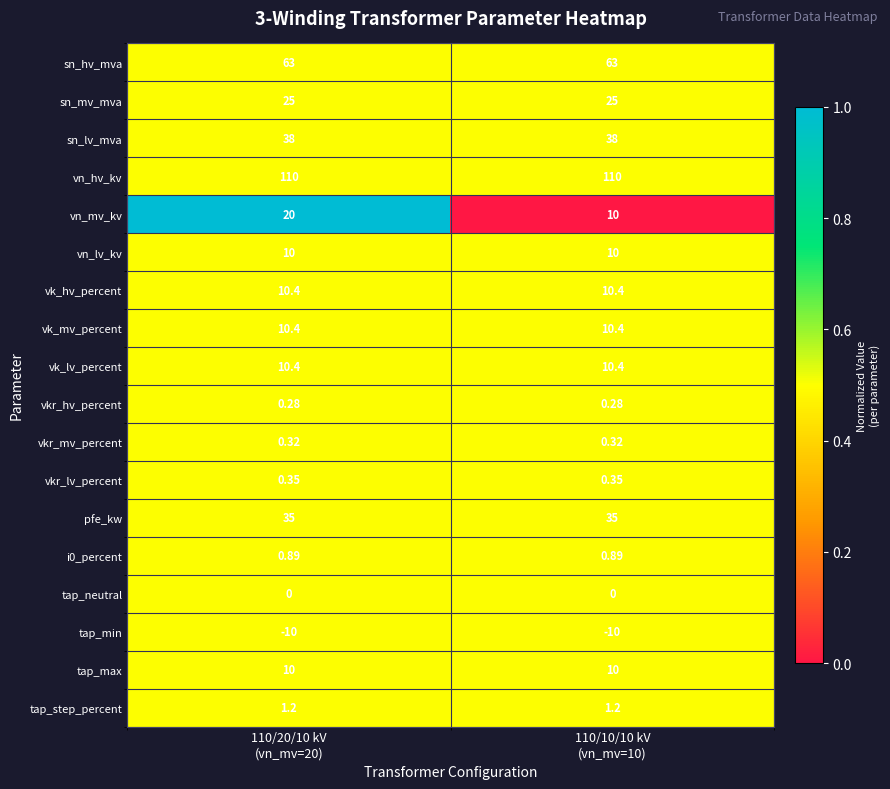

Which series has the largest total across all categories?

vn_hv_kv